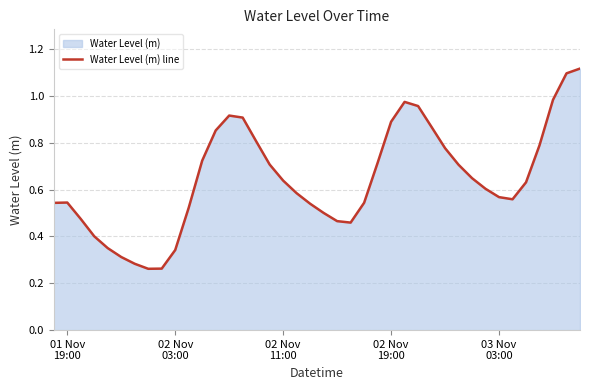

What is the sum of all values?

25.8